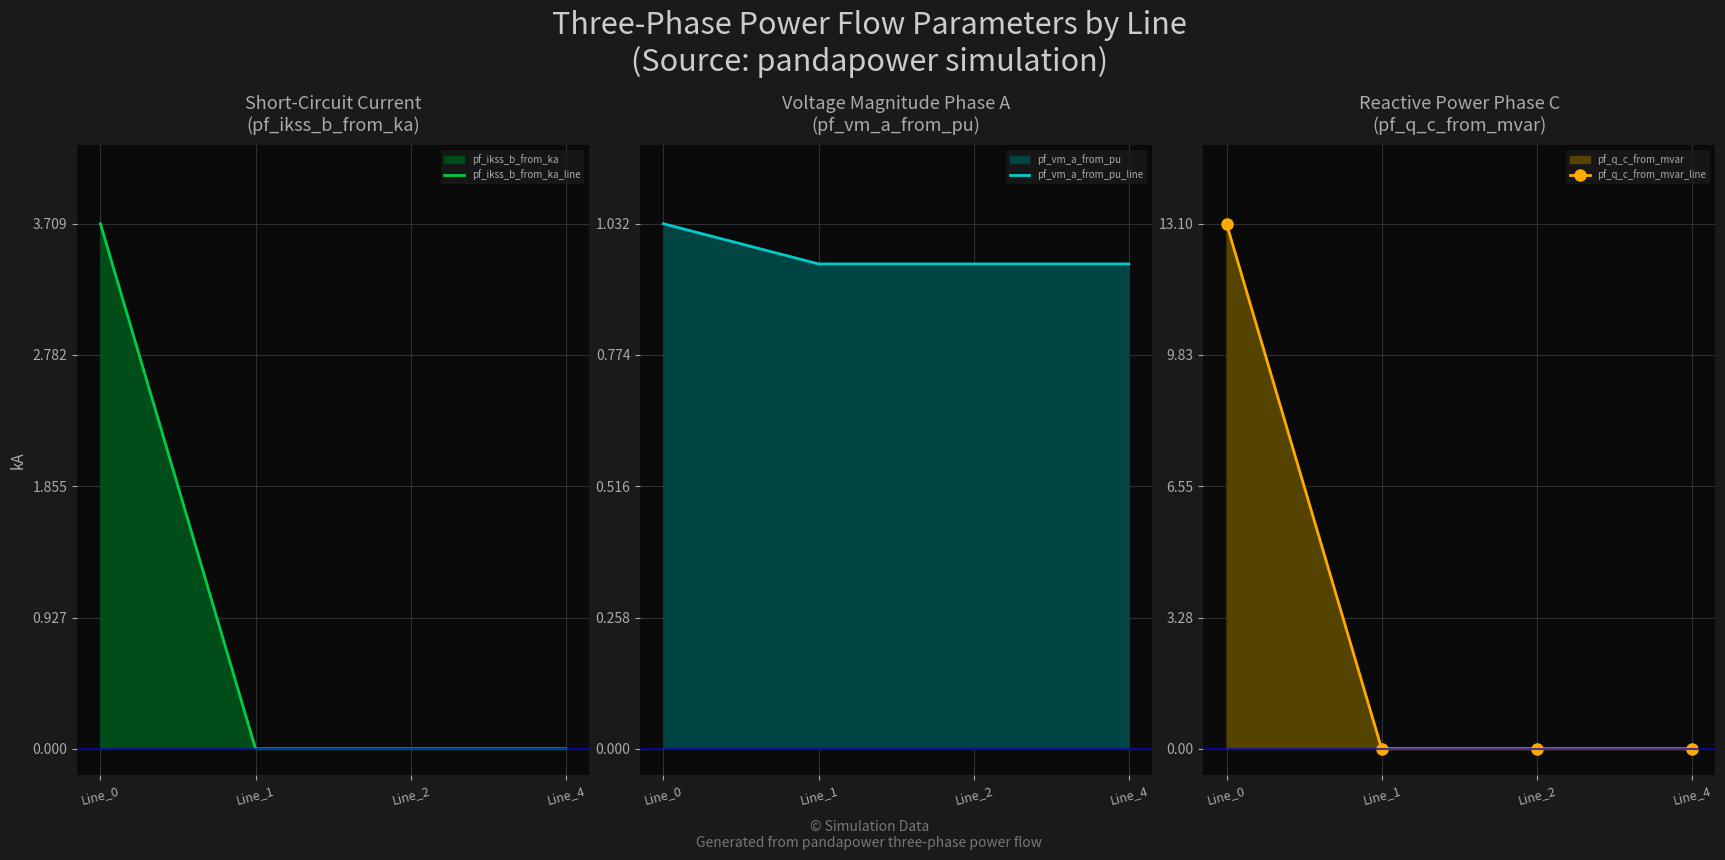

Rank the series by their maximum value, from highest to lowest.

pf_q_c_from_mvar_line, pf_ikss_b_from_ka_line, pf_vm_a_from_pu_line